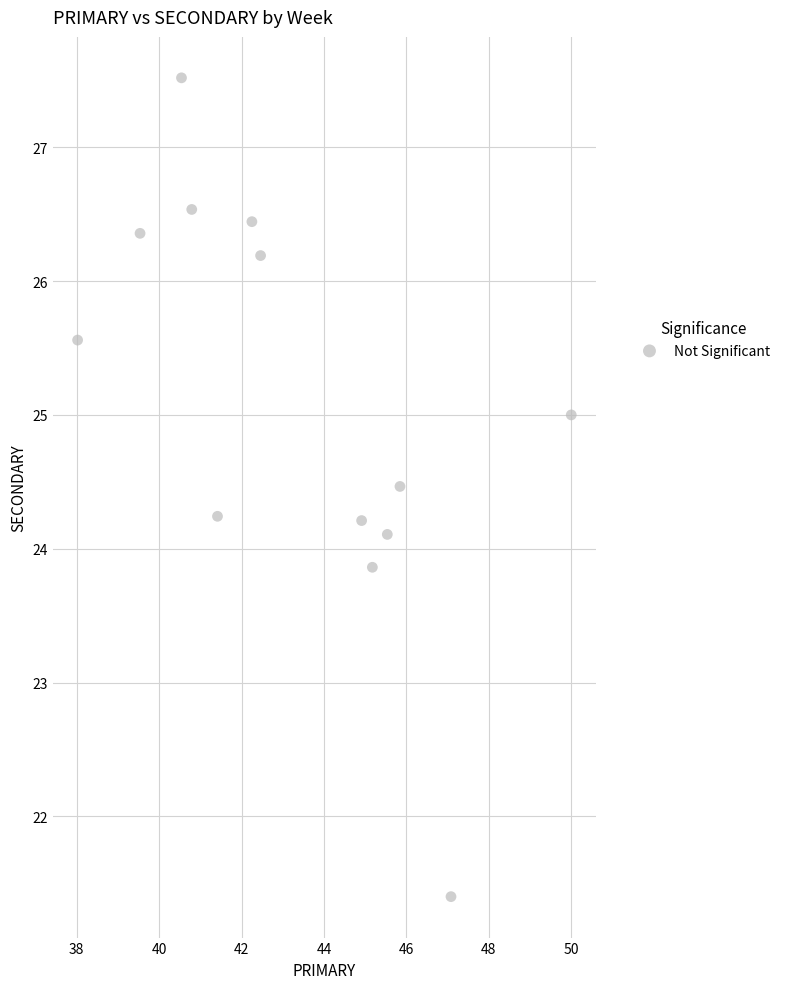

What is the range of Y values (max minus min)?

6.1